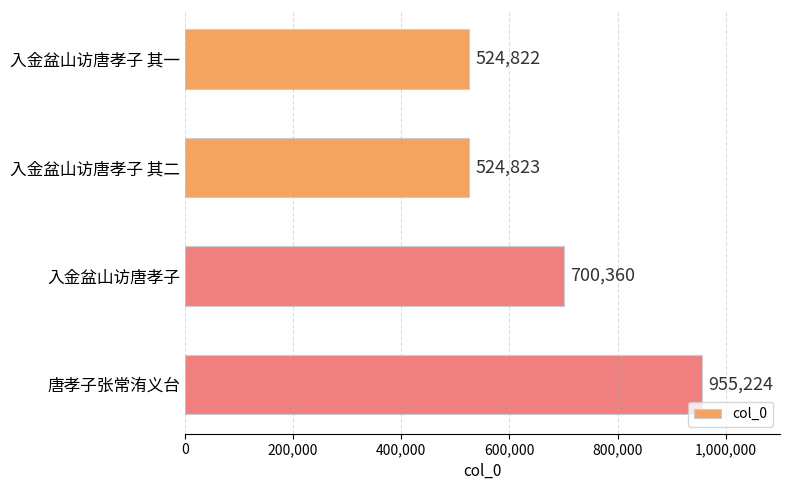

What is the difference between the maximum and second lowest values?

430401